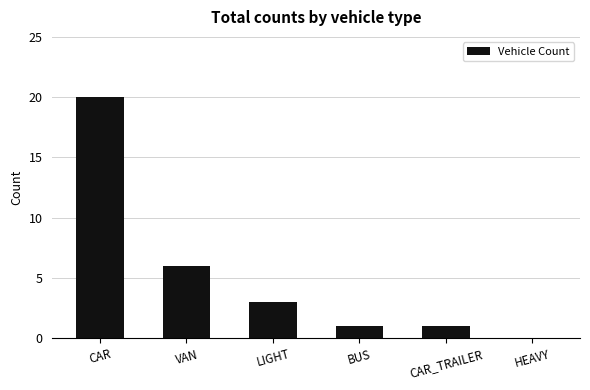

The chart shows a value of 13 at HEAVY. True or false?

False